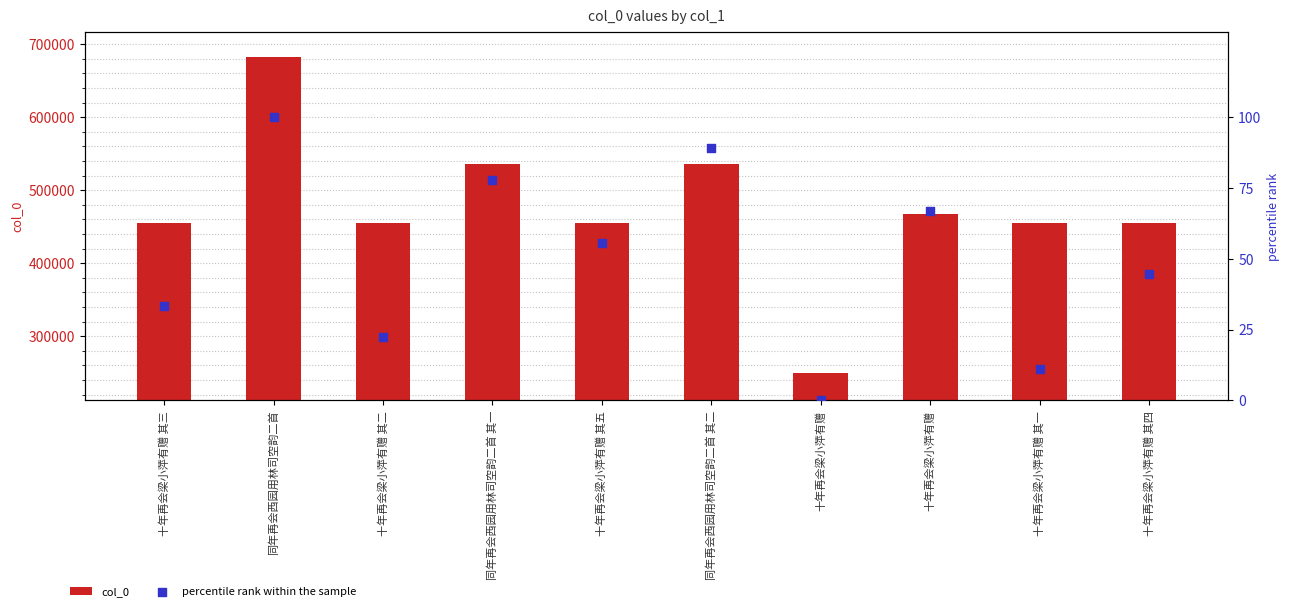

At how many categories does at least one series exceed 252329?

9